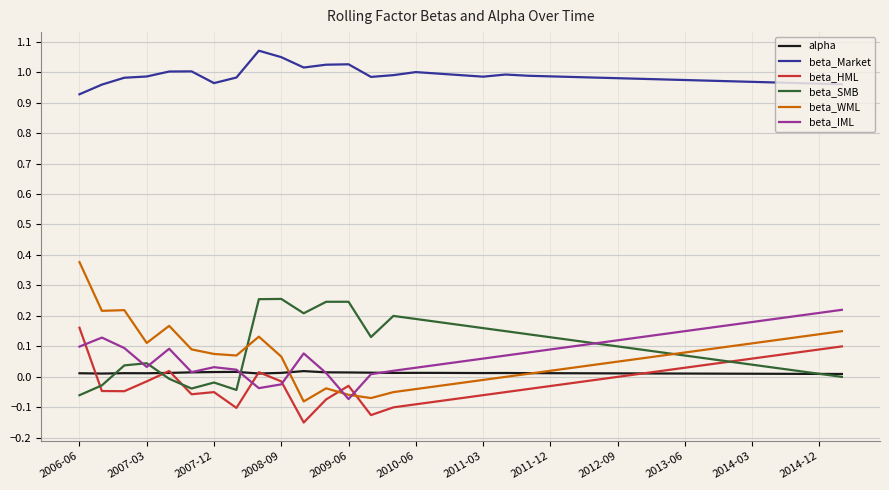

Which series has the largest total across all categories?

beta_Market